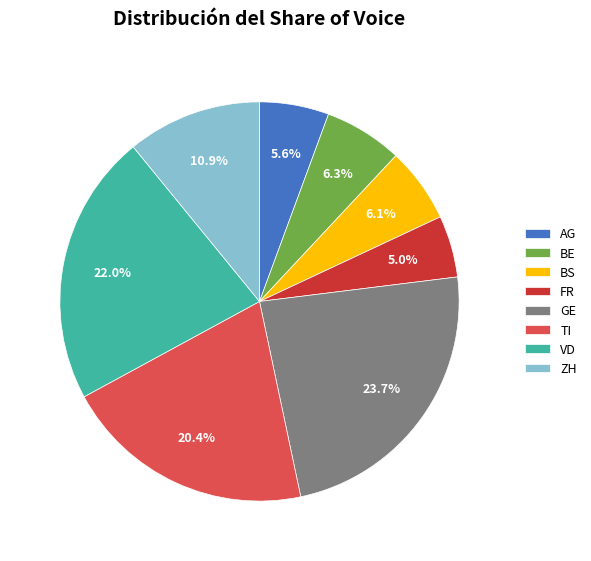

Which slice is the largest?

GE